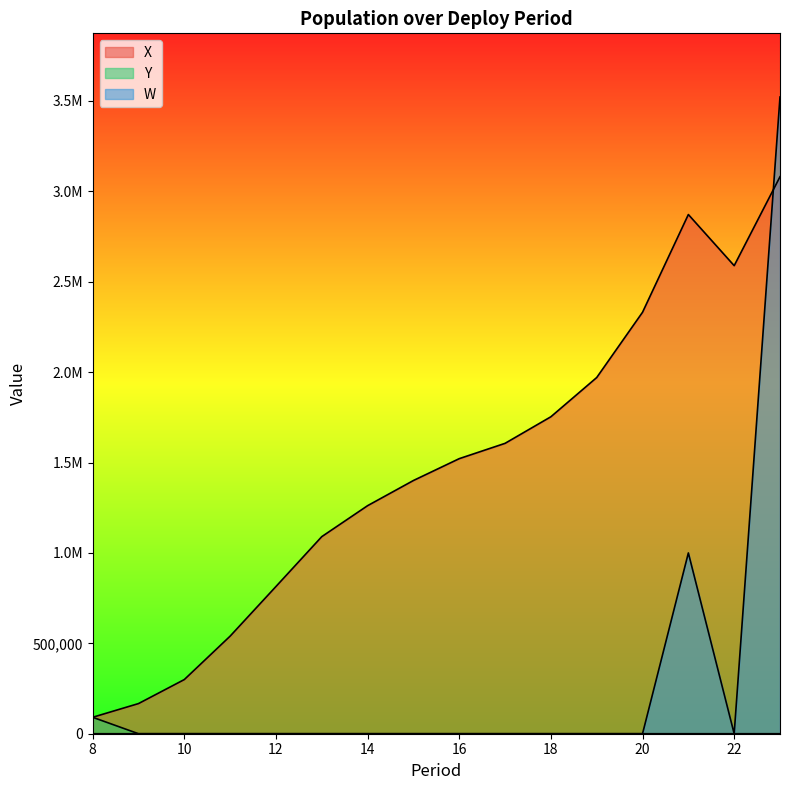

What is the difference between the highest and lowest values at 10?

299579.9